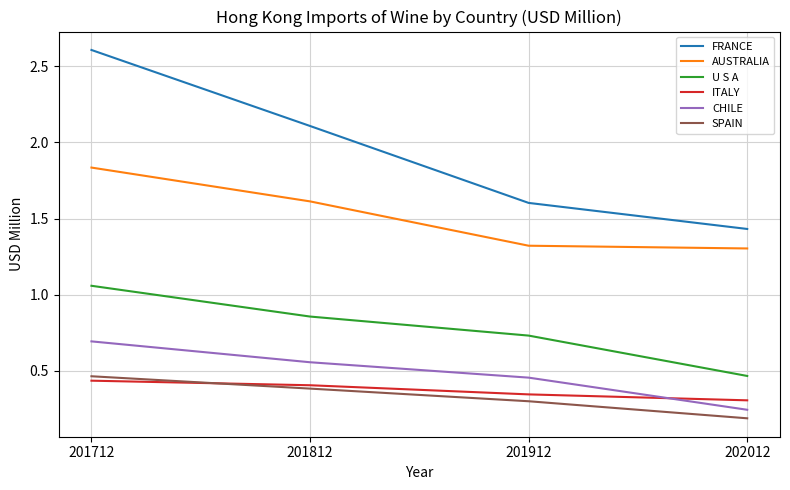

Which series has the largest range (max minus min)?

FRANCE